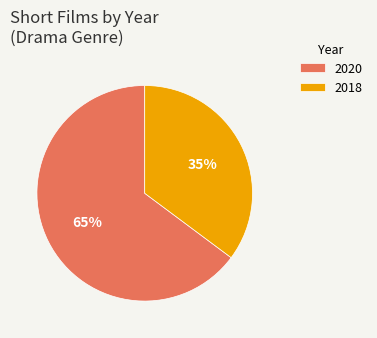

How many segments does this pie chart have?

2